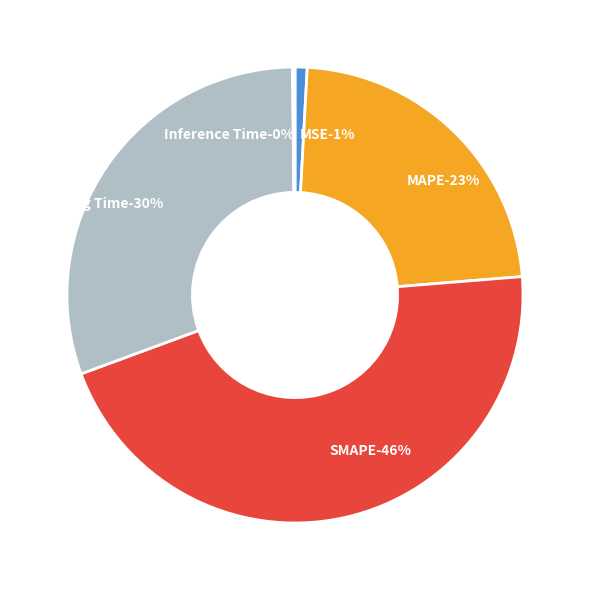

Which category has the biggest portion of the pie?

SMAPE